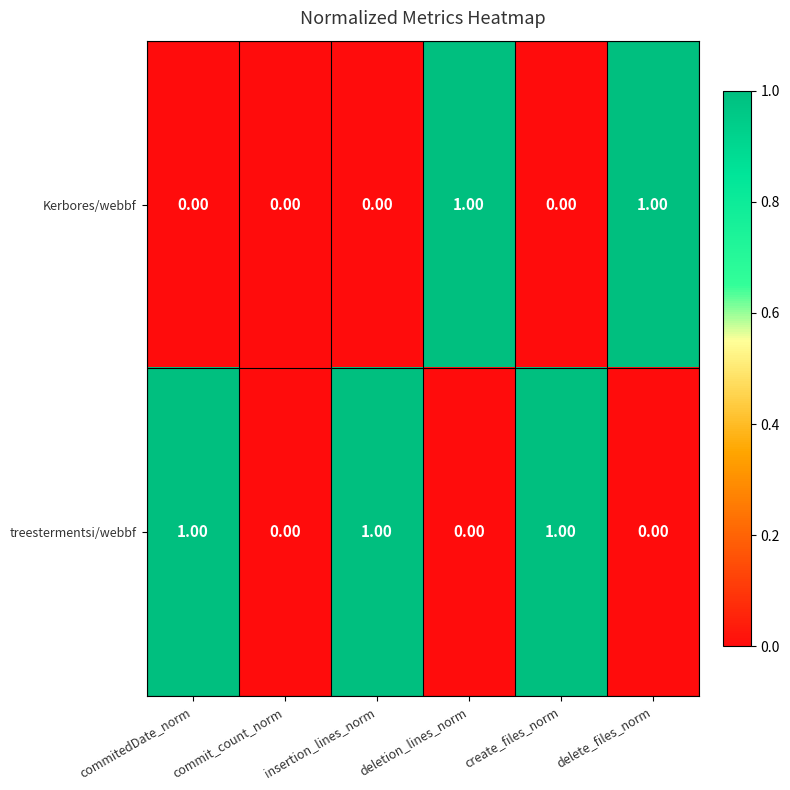

Which series has the largest total across all categories?

treestermentsi/webbf